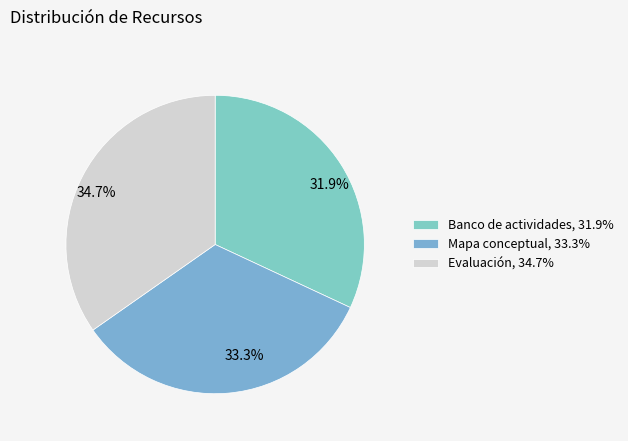

Count the number of slices in the pie.

3